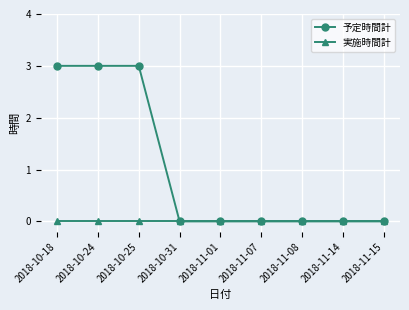

Is the value of 予定時間計 at 2018-10-25 greater than the value of 実施時間計 at 2018-11-08?

Yes